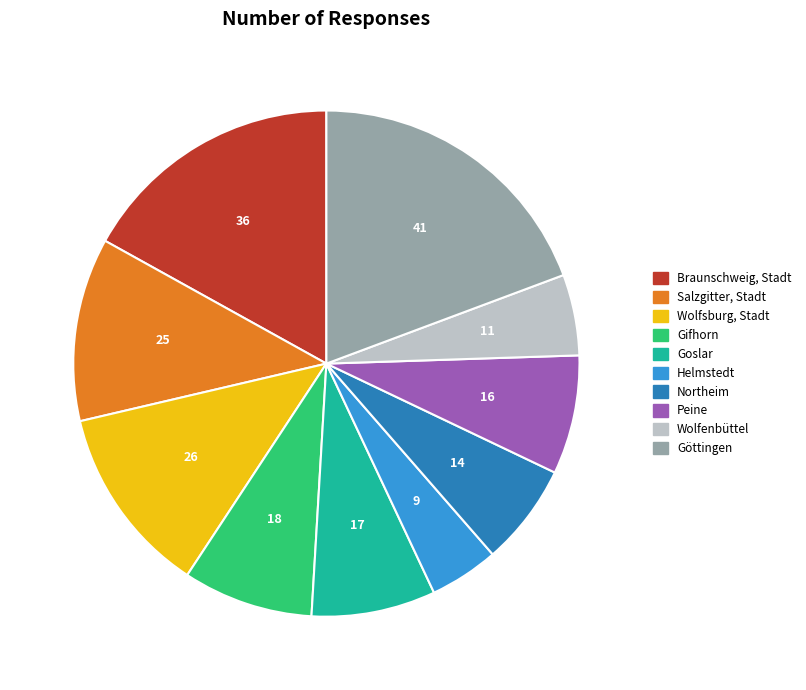

Count the number of slices in the pie.

10